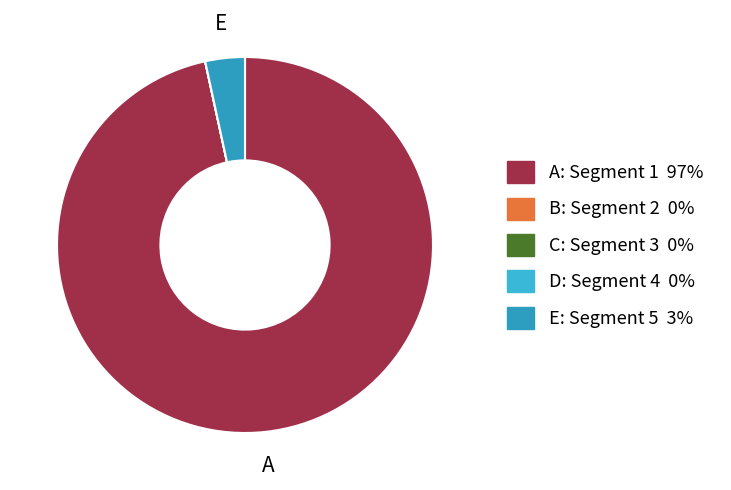

How many segments does this pie chart have?

5